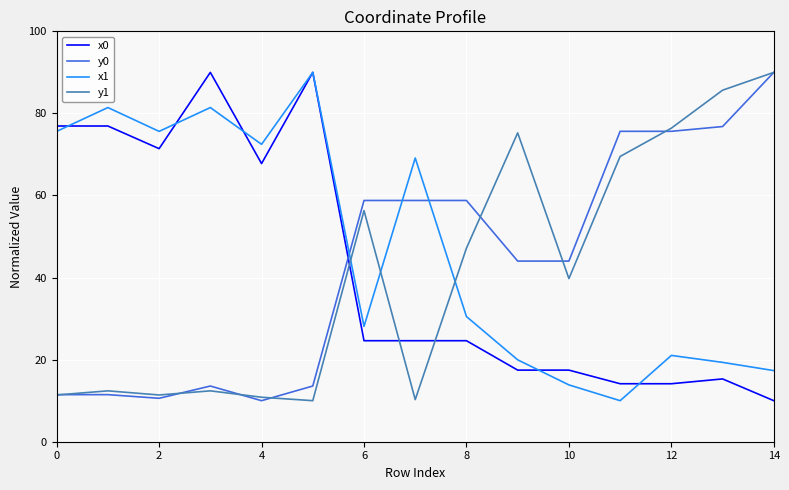

What is the greatest value displayed?

90.0